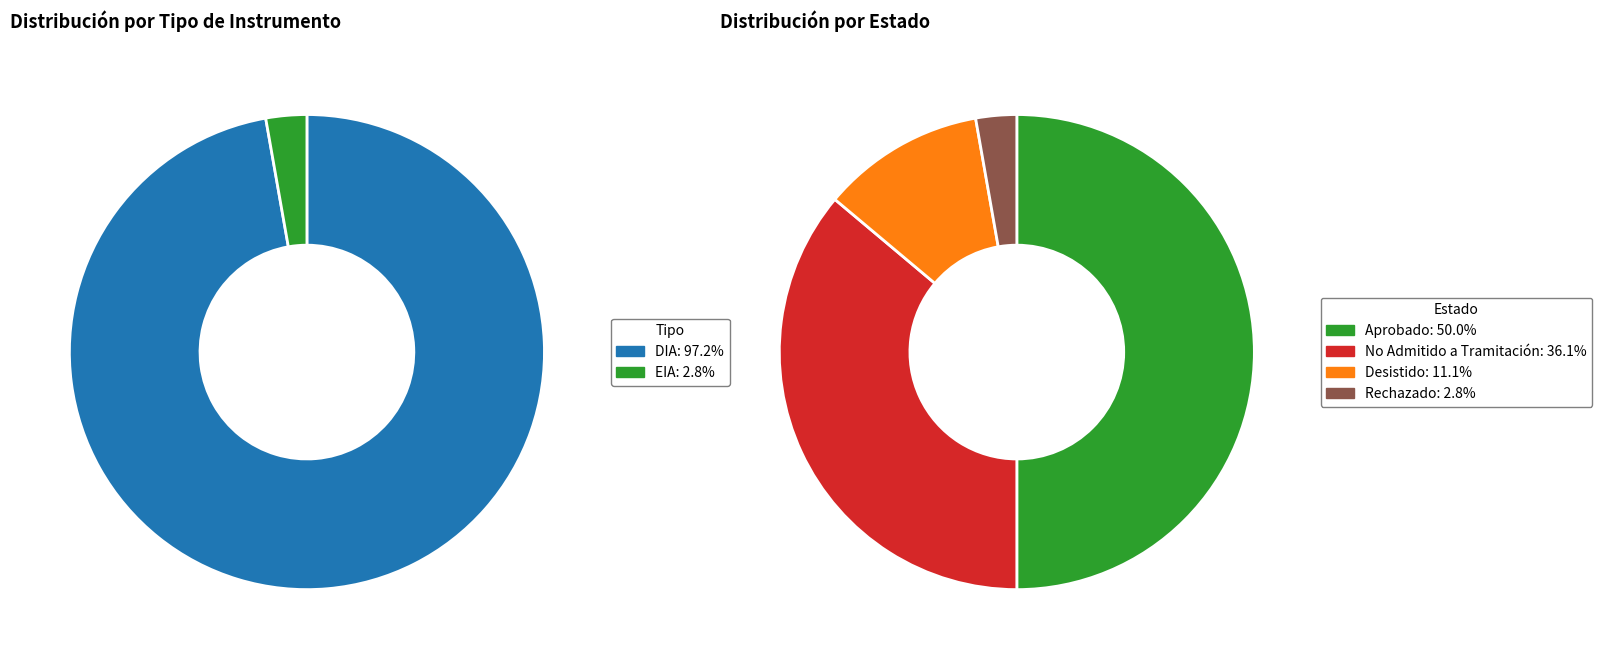

Combined, what portion of the pie is EIA and DIA?

100.0%